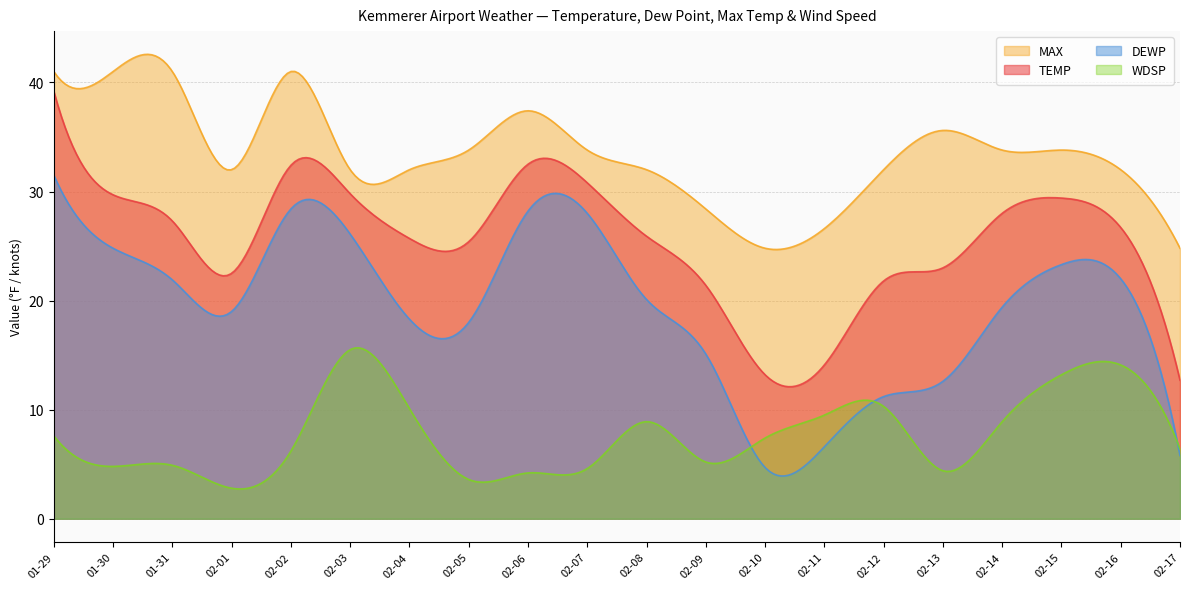

List the series in order of their overall mean, lowest first.

WDSP, DEWP, TEMP, MAX